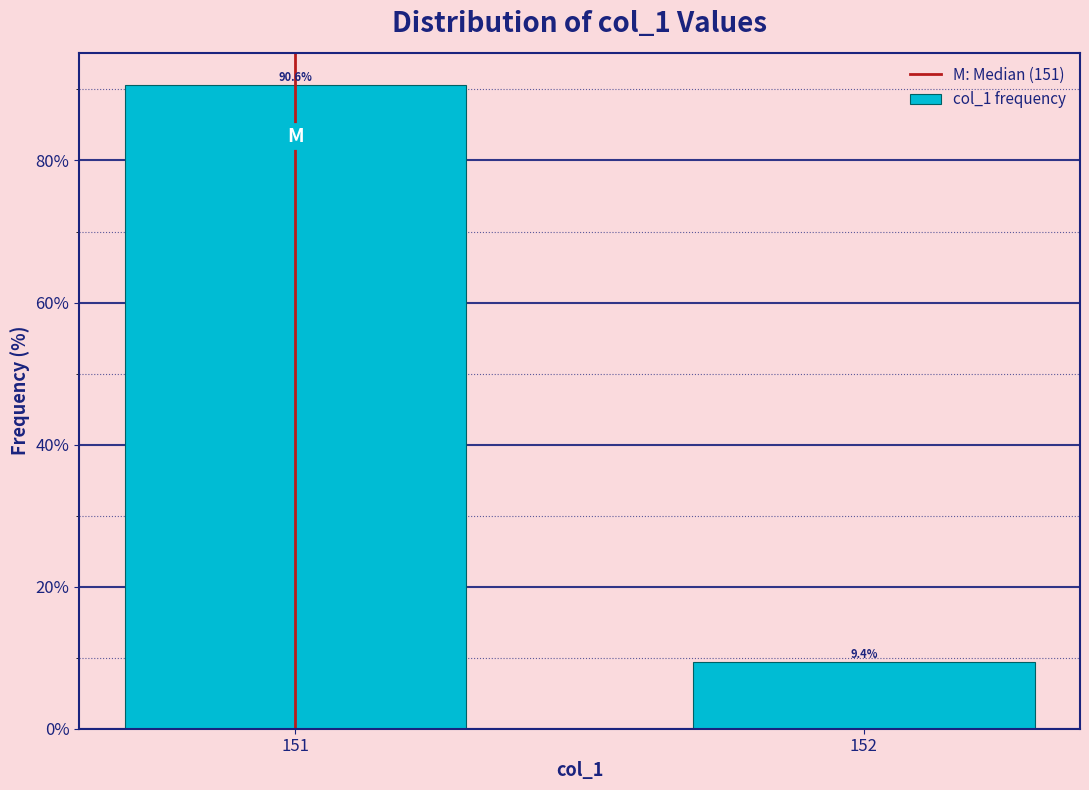

Reading left to right, list all the values displayed in this chart.

151=90.6	152=9.4